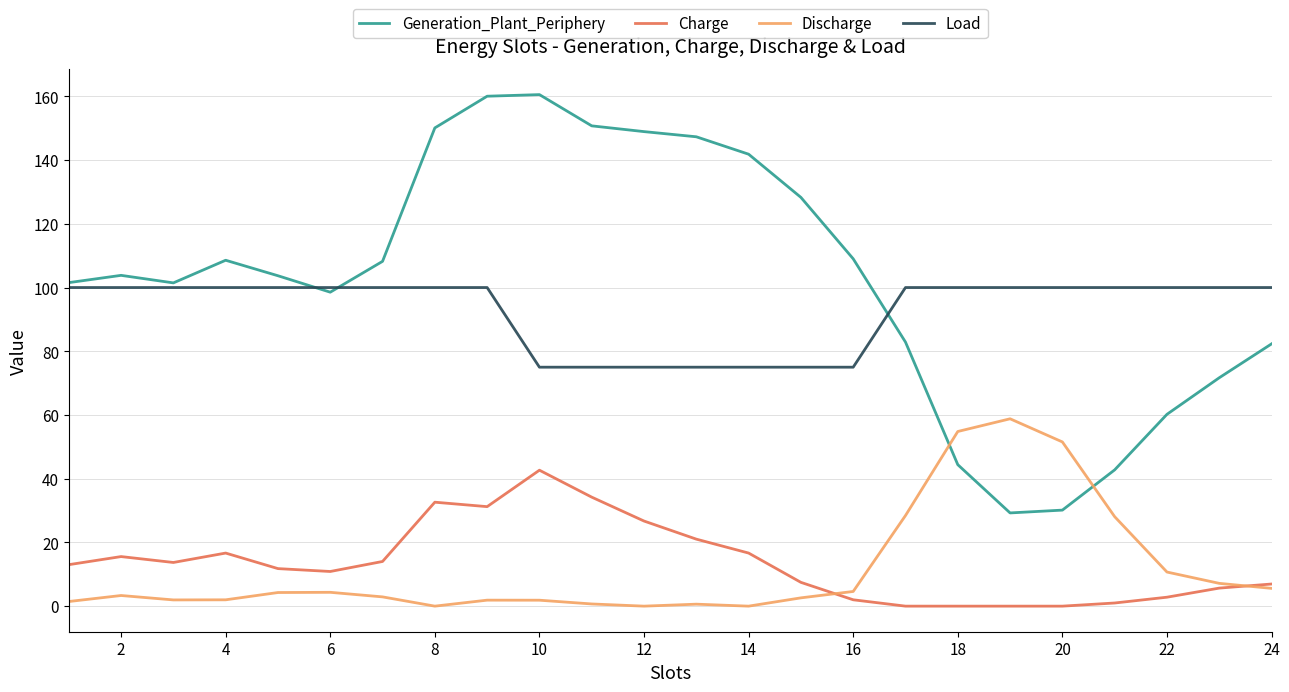

List the series in order of their peak value, lowest first.

Charge, Discharge, Load, Generation_Plant_Periphery